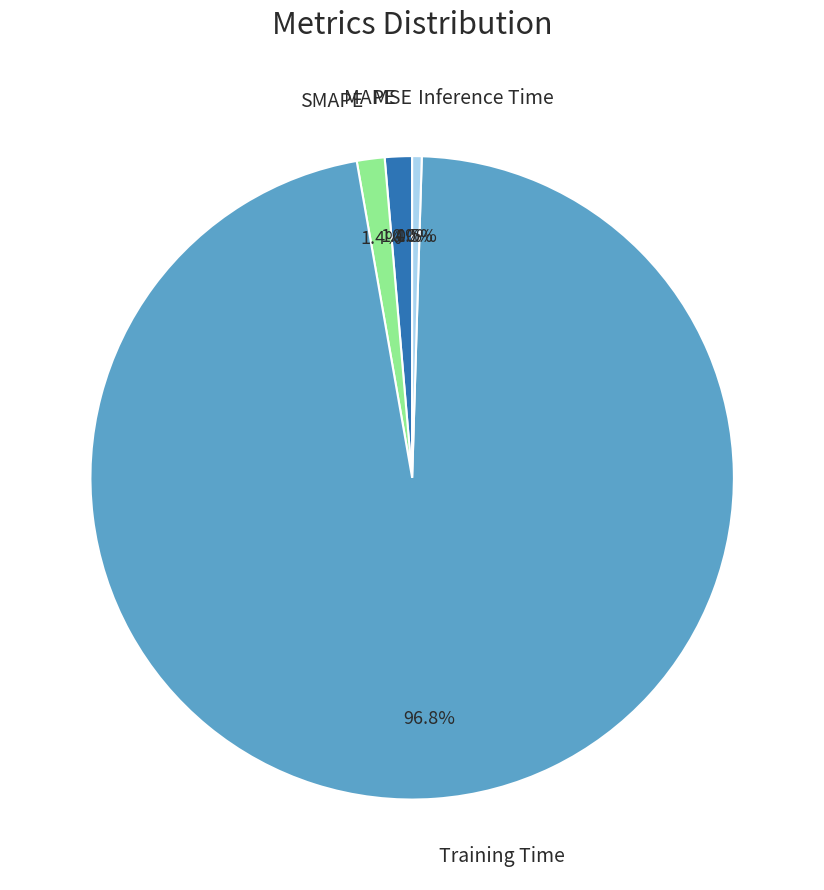

Count the number of slices in the pie.

5